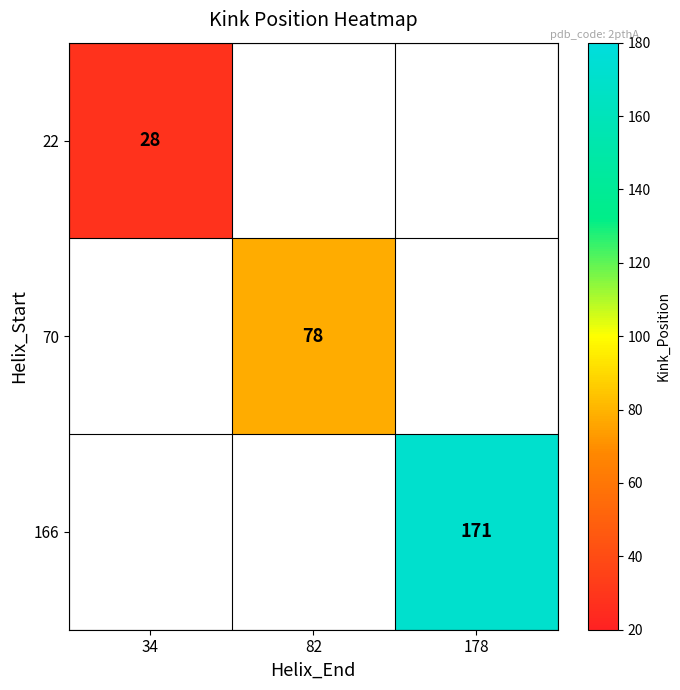

What is the maximum value shown in the chart?

171.0